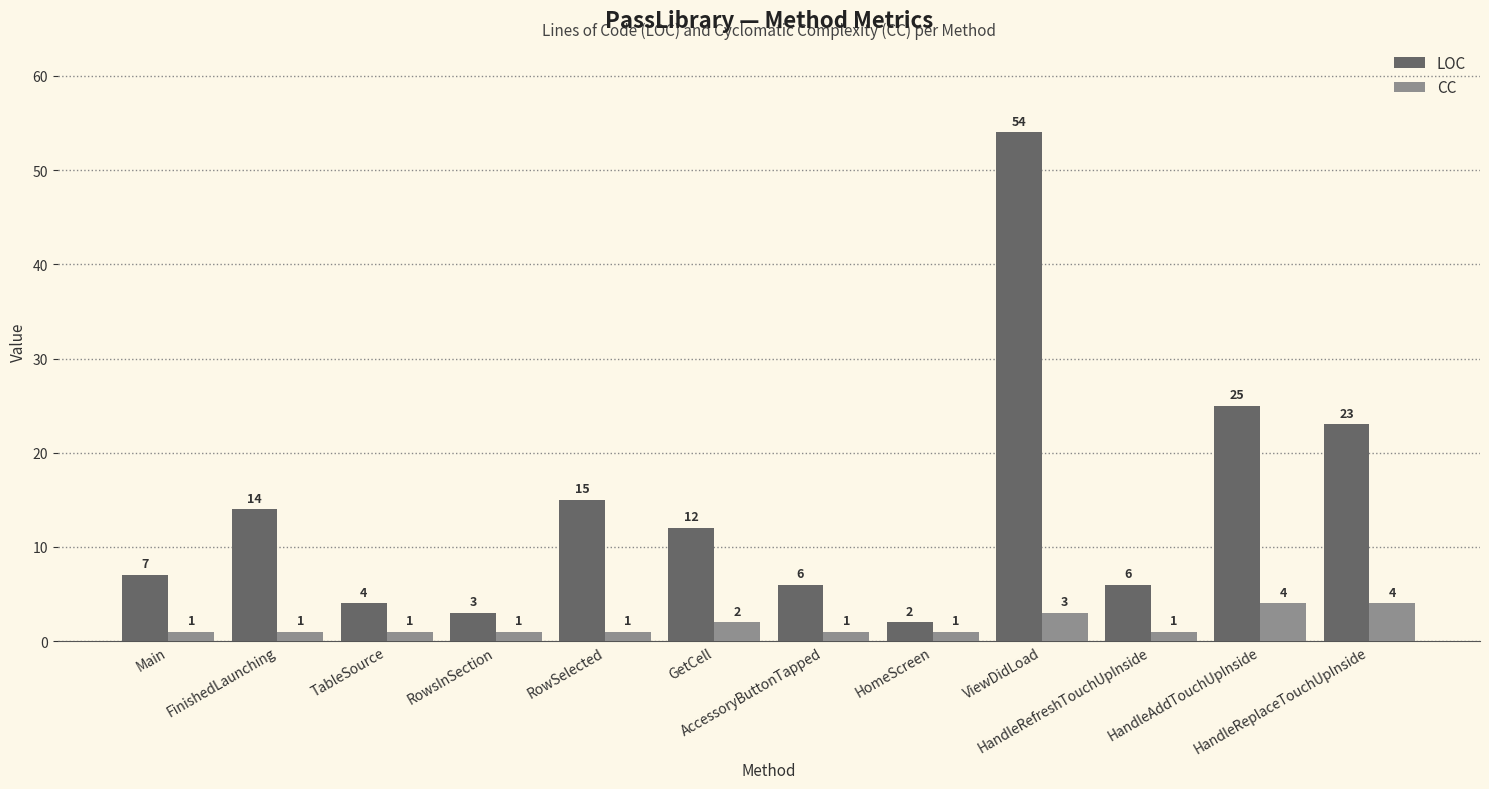

Reading left to right, list all the values displayed in this chart.

LOC: 7	14	4	3	15	12	6	2	54	6	25	23
CC: 1	1	1	1	1	2	1	1	3	1	4	4